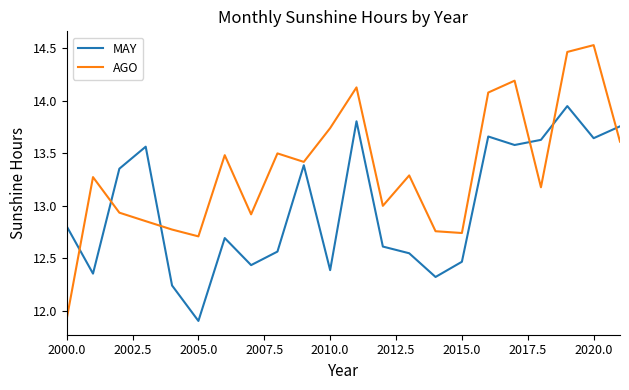

True or false: AGO and MAY cross at least once.

True